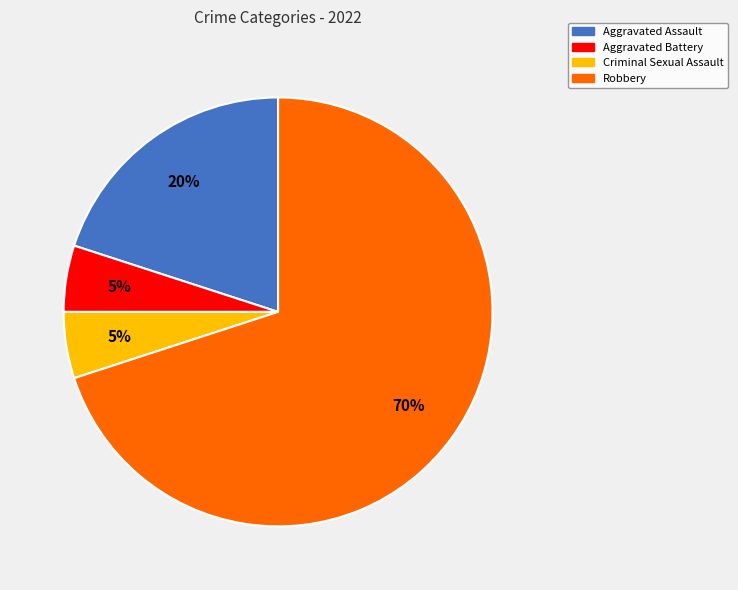

Count the number of slices in the pie.

4